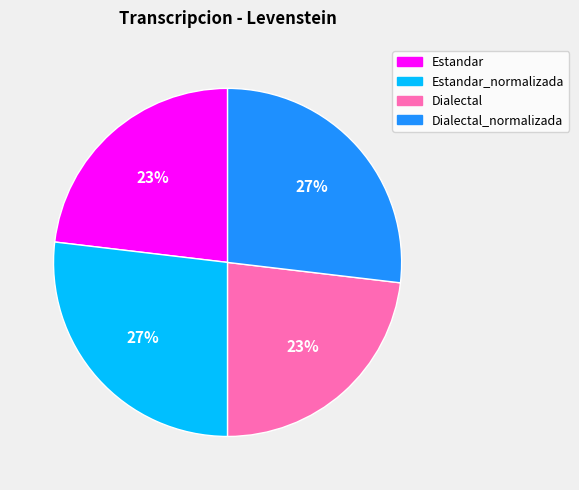

What percentage is the Dialectal slice, to the nearest percent?

23%